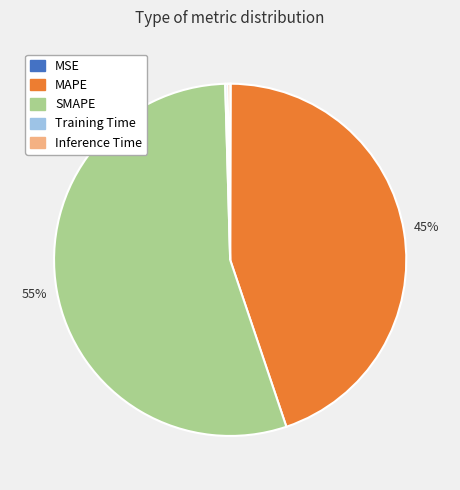

Which slice is the largest?

SMAPE